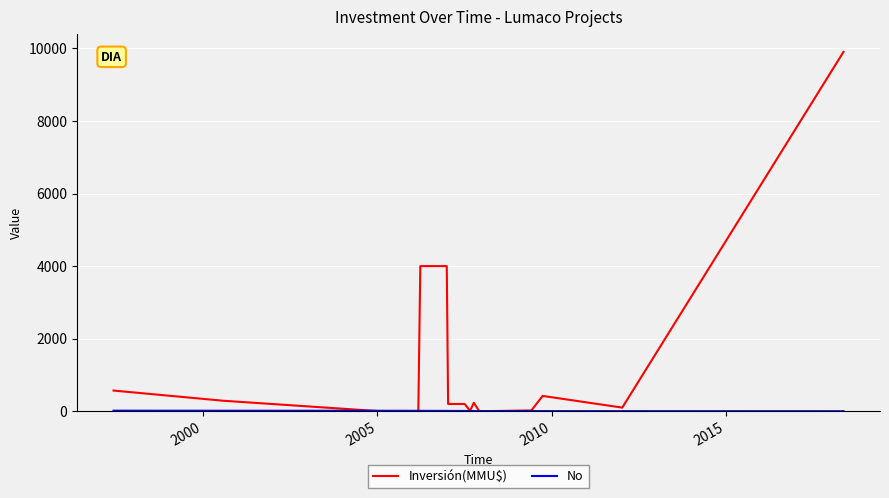

Which series has the widest spread of values?

Inversión(MMU$)